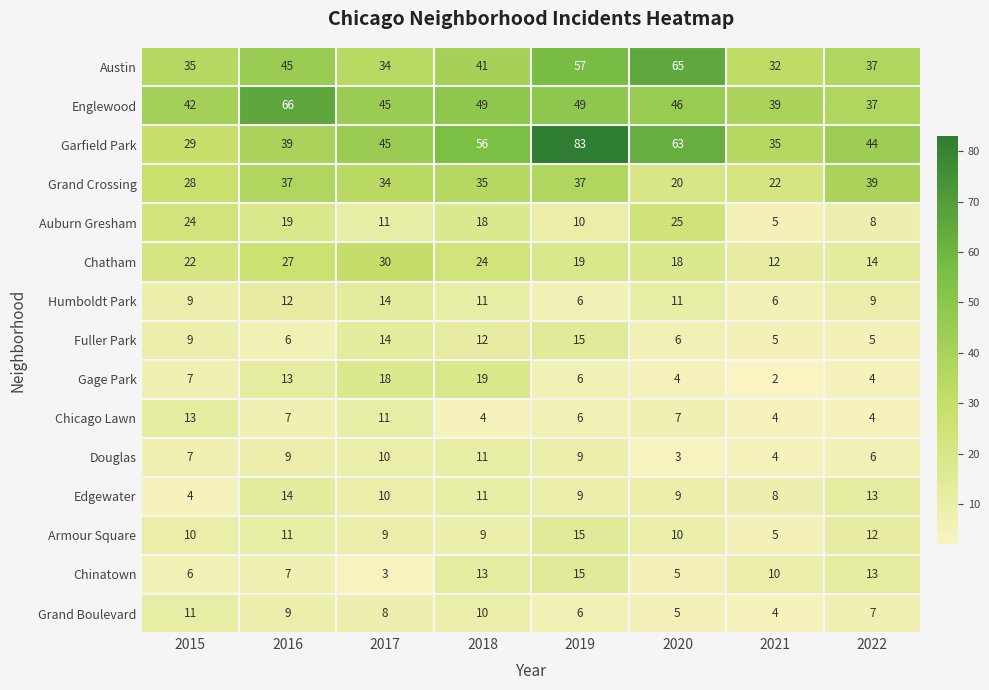

At how many categories does at least one series exceed 15?

8